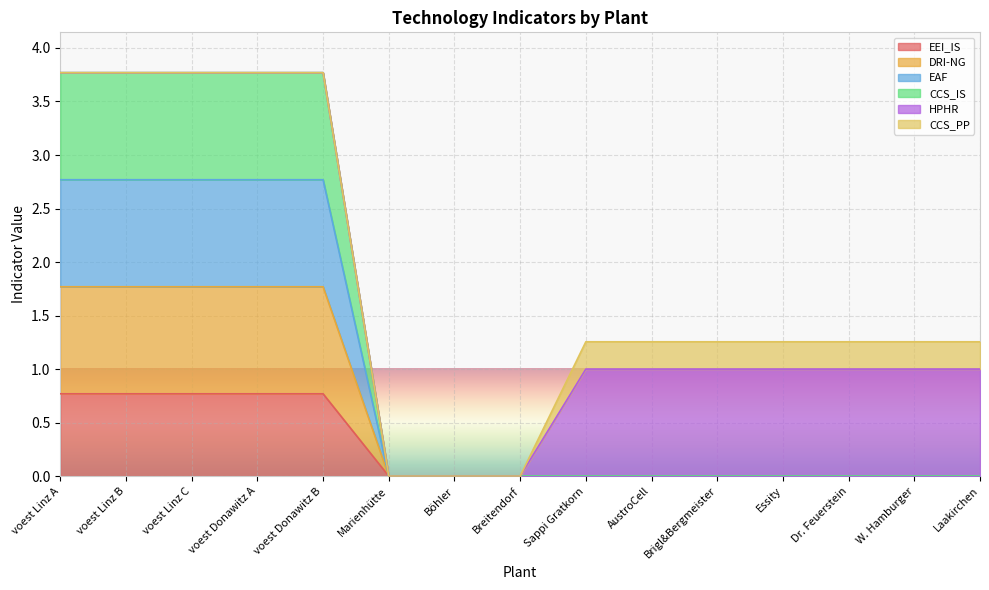

At which label does DRI-NG reach its minimum?

Marienhütte